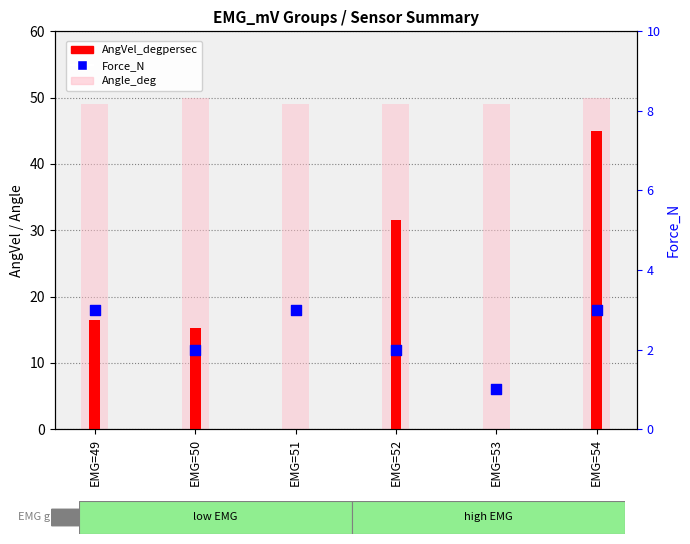

At how many categories does at least one series exceed 25?

6